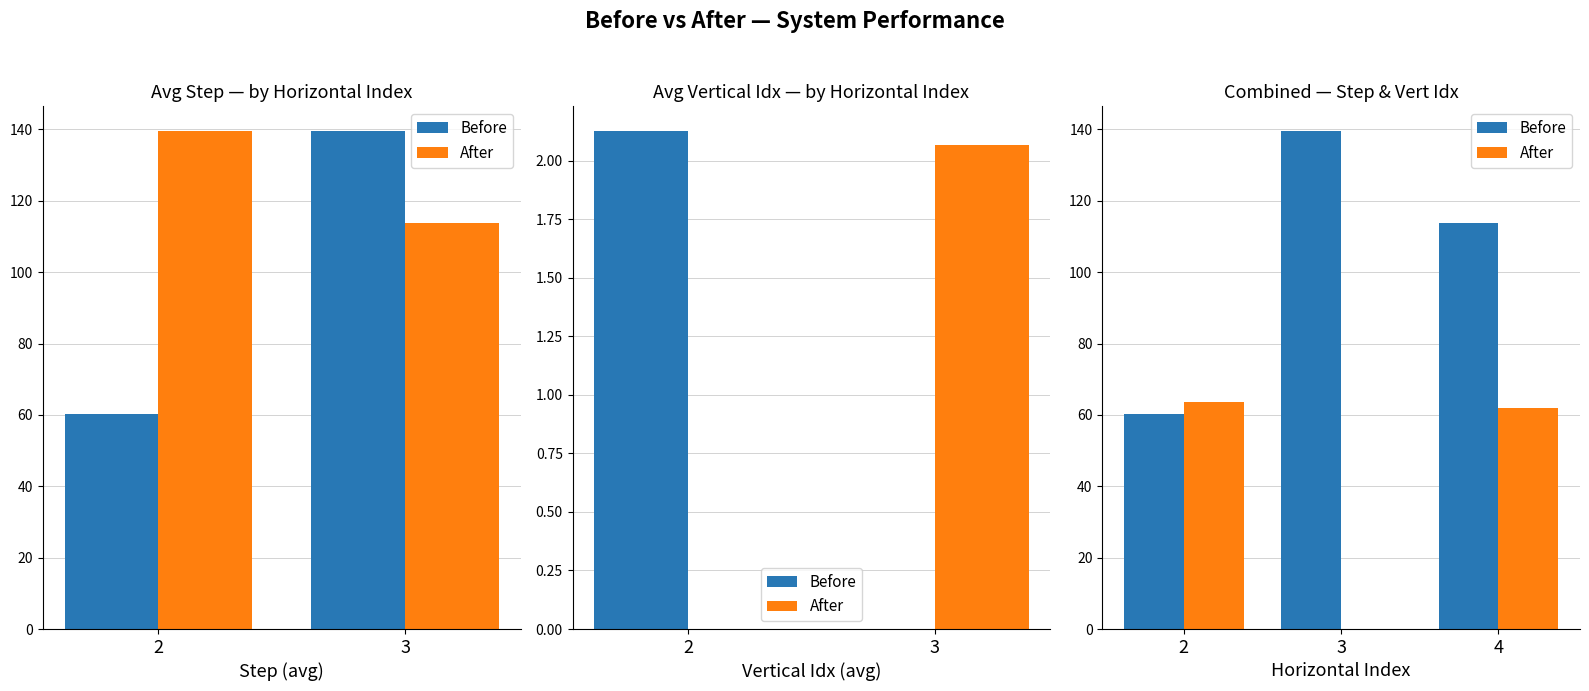

Is the value of After at 4 greater than the value of Before at 2?

Yes